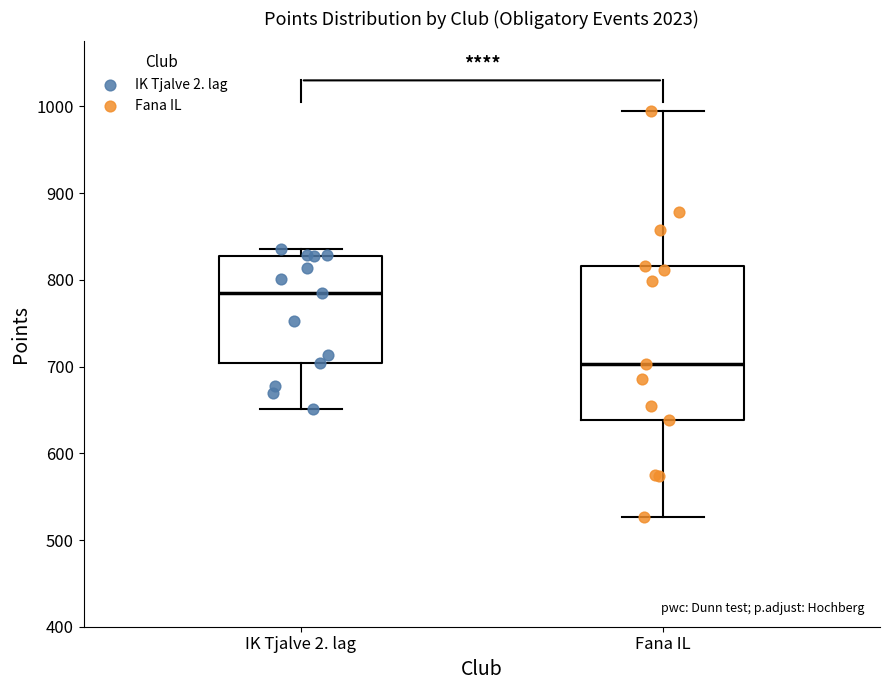

Reading left to right, read every box against the y-axis: the position of its median line, the range the box covers, and the ends of its whiskers. The values are not printed on the chart, so give them approximately, as read against the axis.

IK Tjalve 2. lag: median 790, box 700 to 830, whiskers 650 to 840
Fana IL: median 700, box 640 to 820, whiskers 530 to 1000